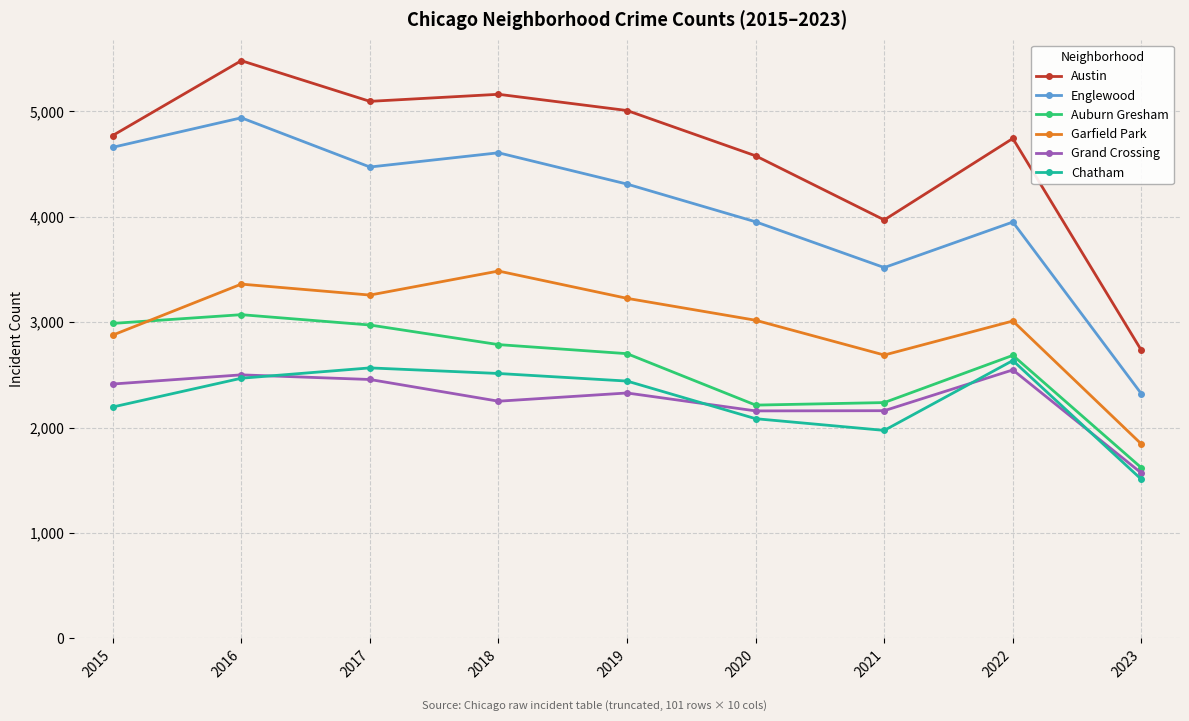

What is the approximate value of Englewood at 2016?

4939